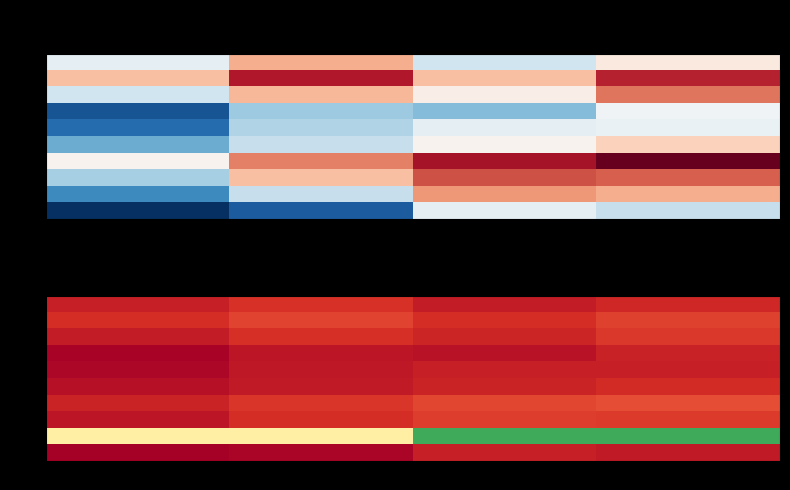

How many categories are shown in the chart?

4